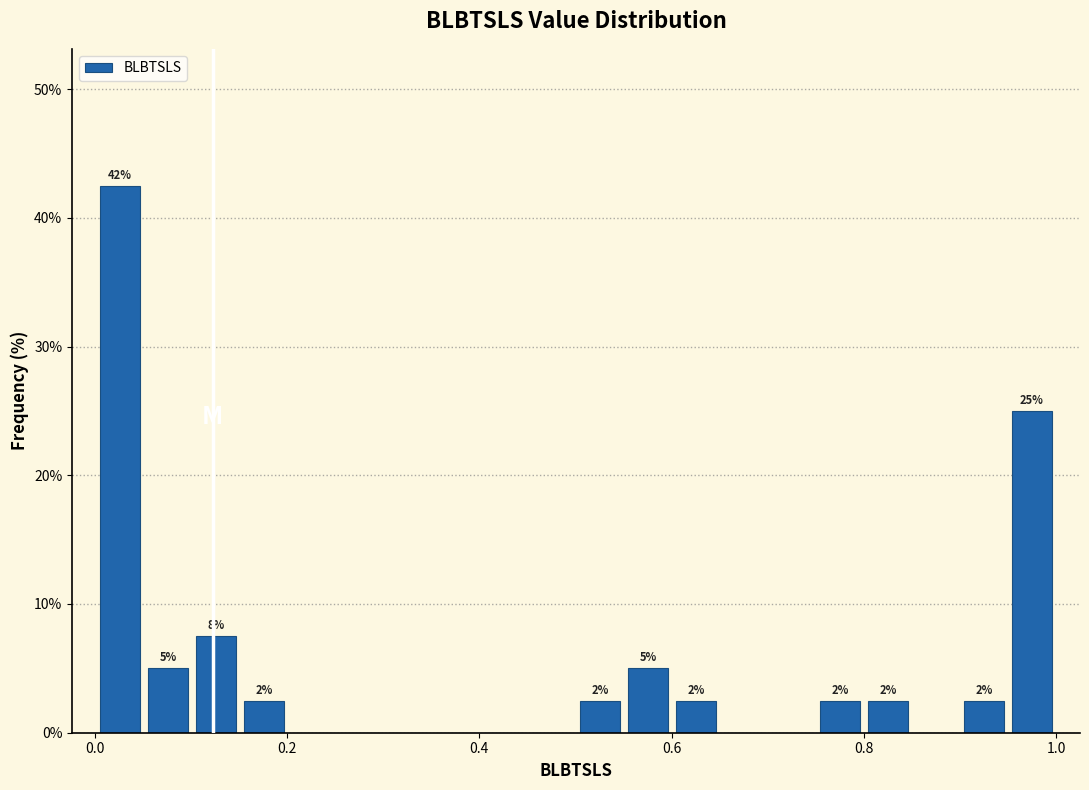

Read against the x-axis, roughly where is the centre of the tallest bar?

0.02